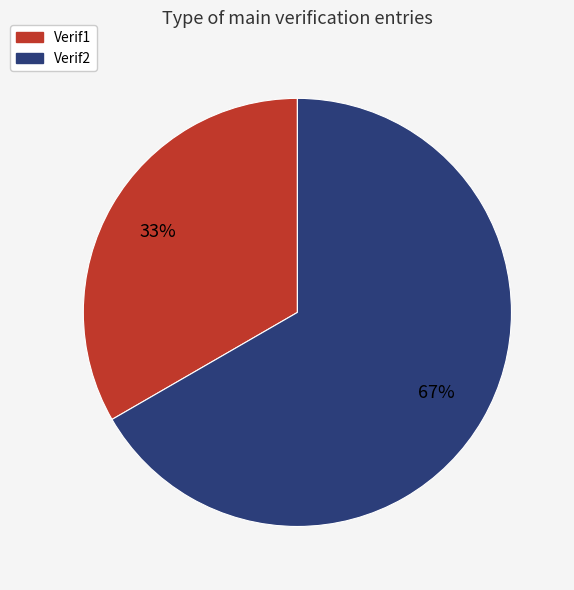

True or false: Verif2 accounts for 67% of the total.

True